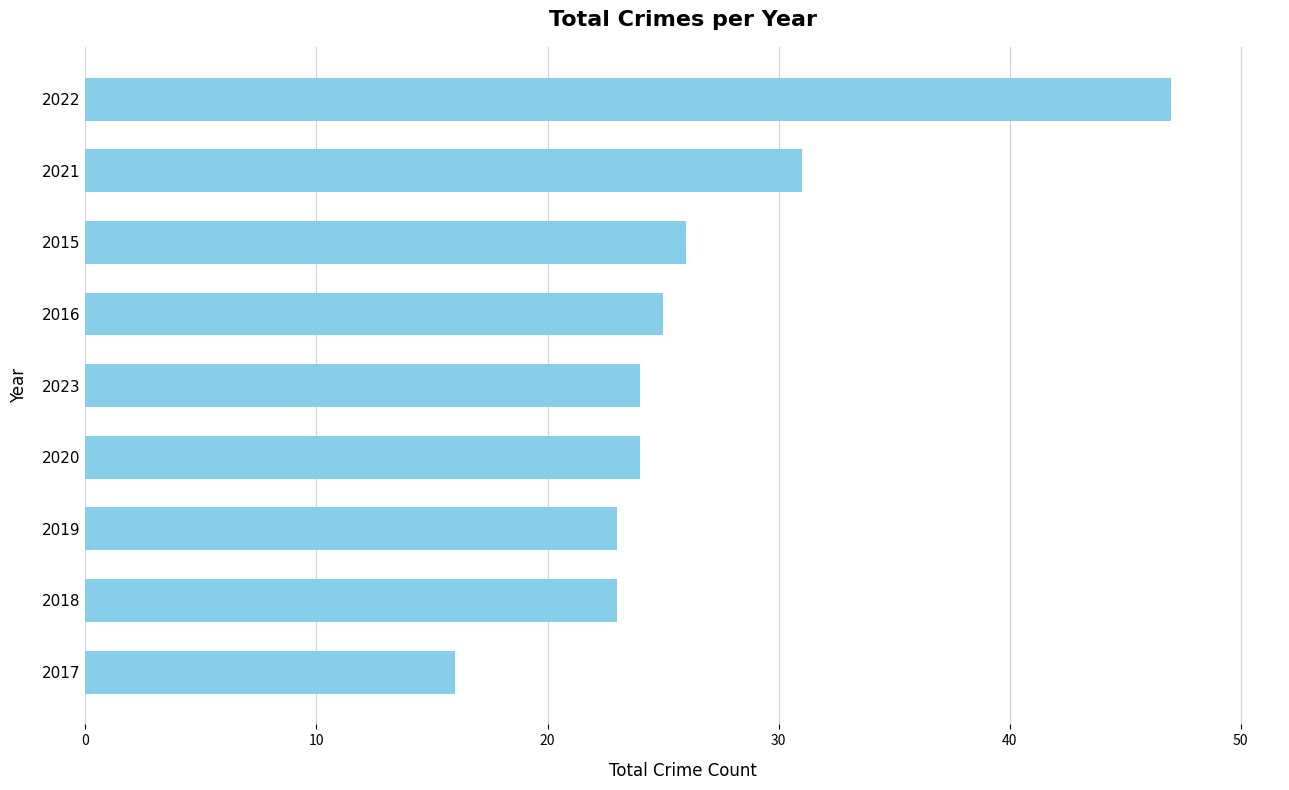

Is it true that the value at 2021 is 41?

False